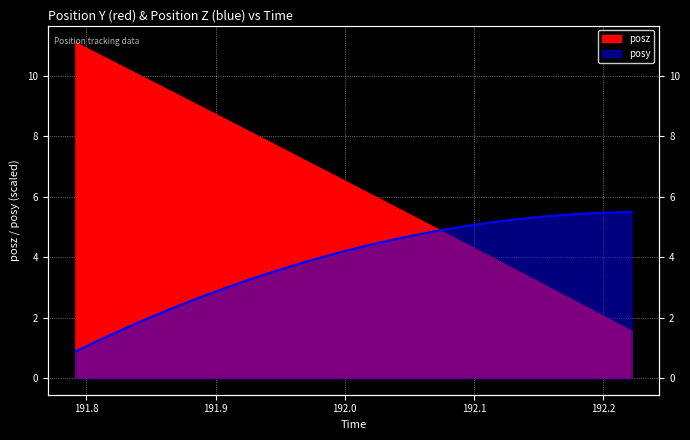

What is the value of the 19th point from the left?

4.6